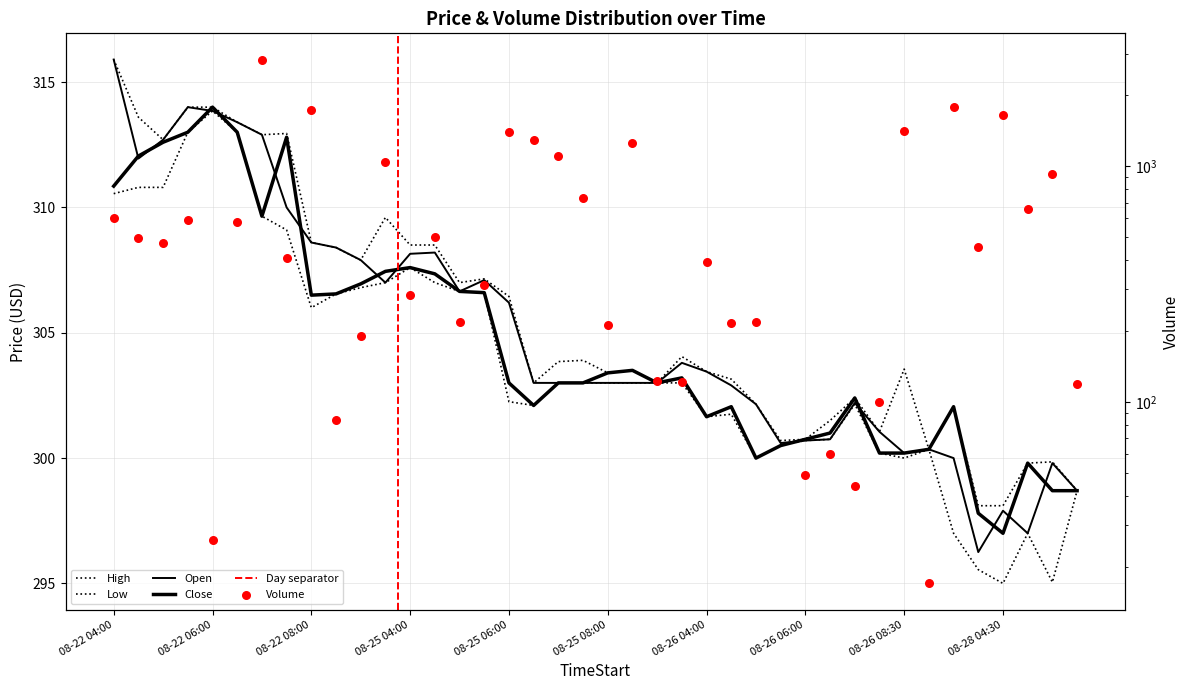

Is the value of High at 08-25 09:00 greater than the value of Volume at 08-22 07:30?

No